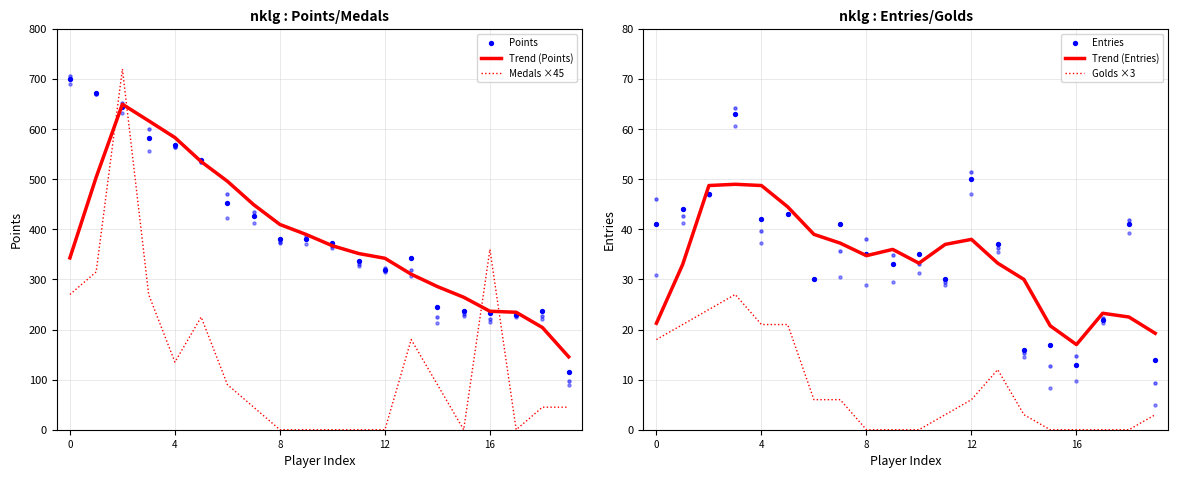

Which series has the largest Y range (max minus min)?

Medals ×45